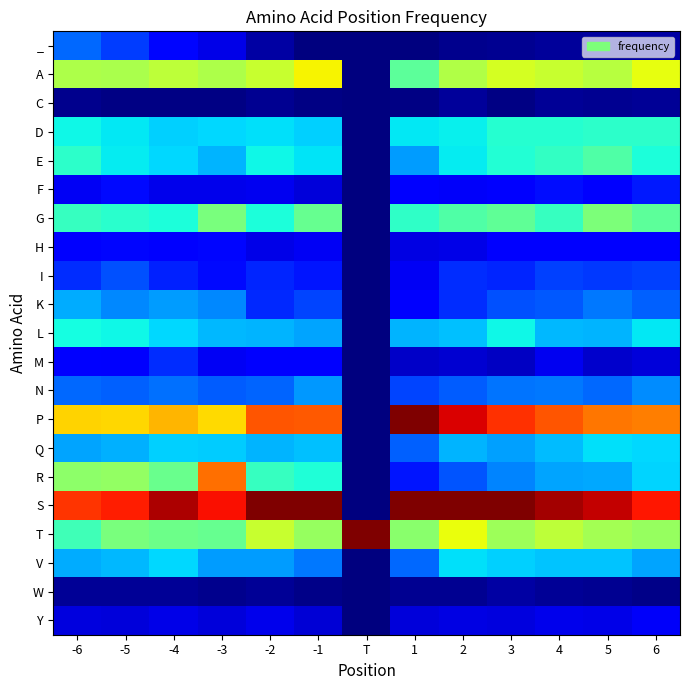

What is the spread (max minus min) of values at T?

1.0